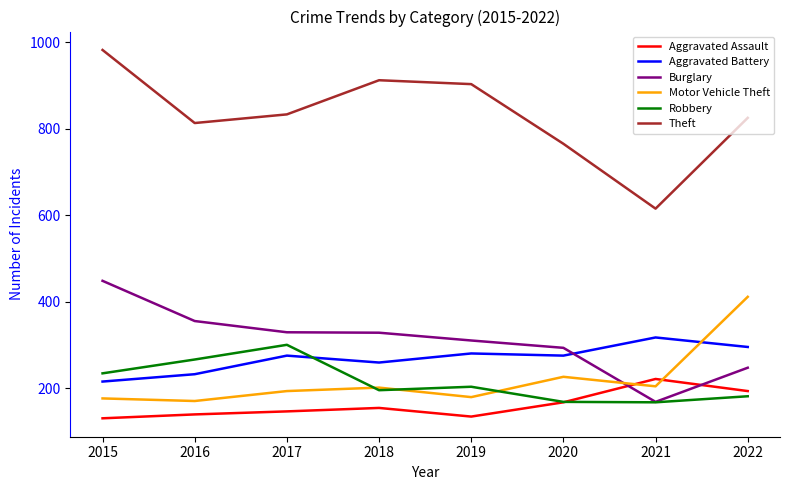

True or false: Aggravated Assault has a value of 384 at 2021.

False